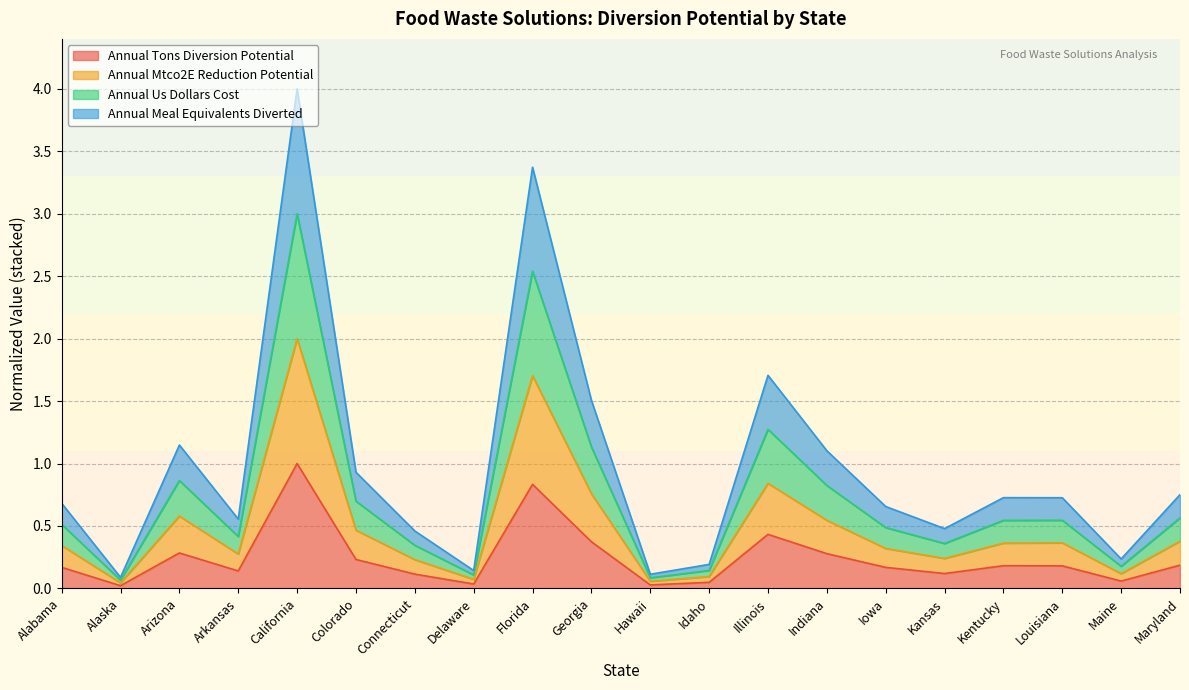

The value of Annual Tons Diversion Potential at Florida is 0.8. True or false?

True